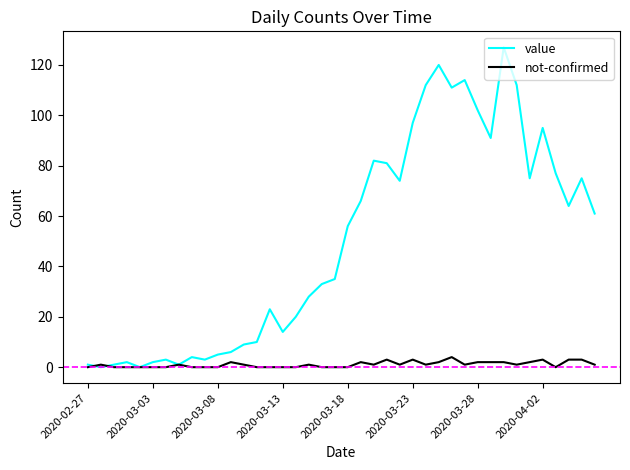

Which series has the widest spread of values?

value